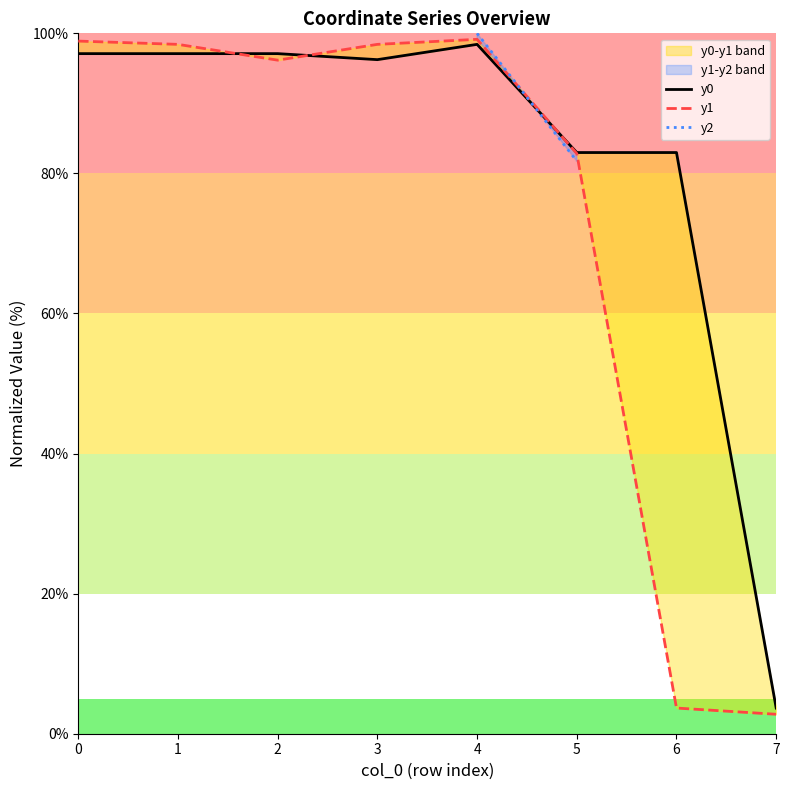

What is the value of the y0 point at the 6th from the left?

83.0